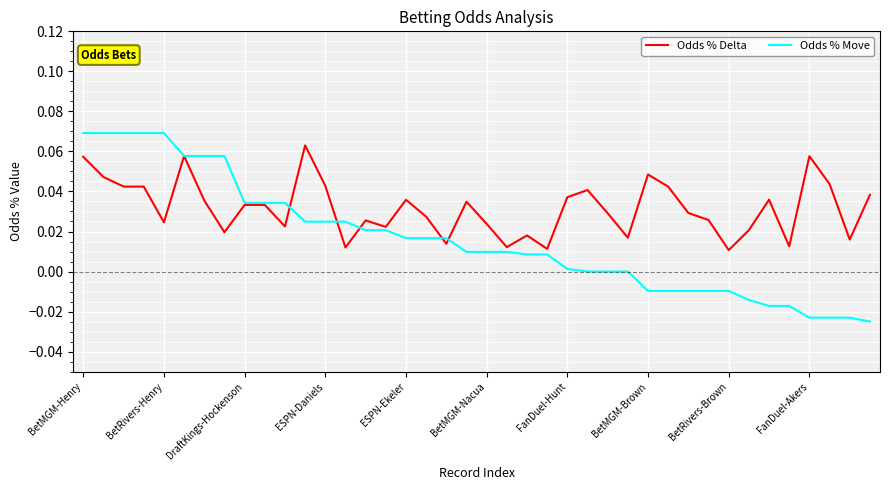

Which series has the widest spread of values?

Odds % Move